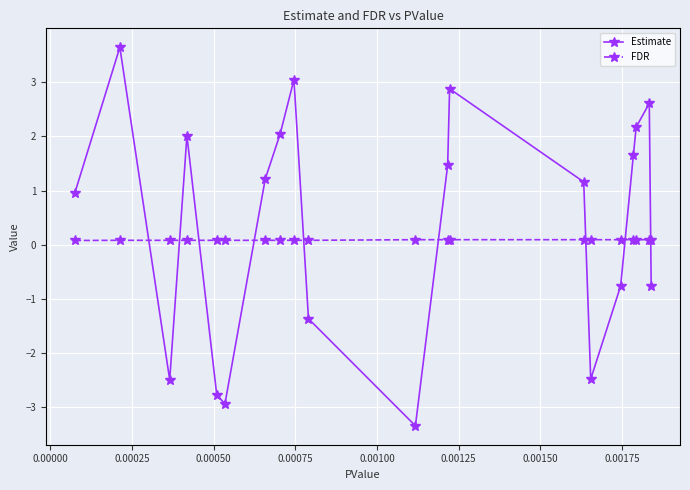

Does the chart have visible grid lines?

Yes